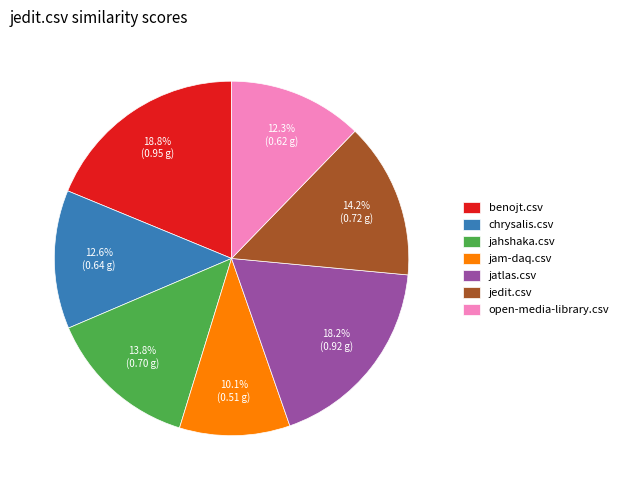

How many slices are in this pie chart?

7